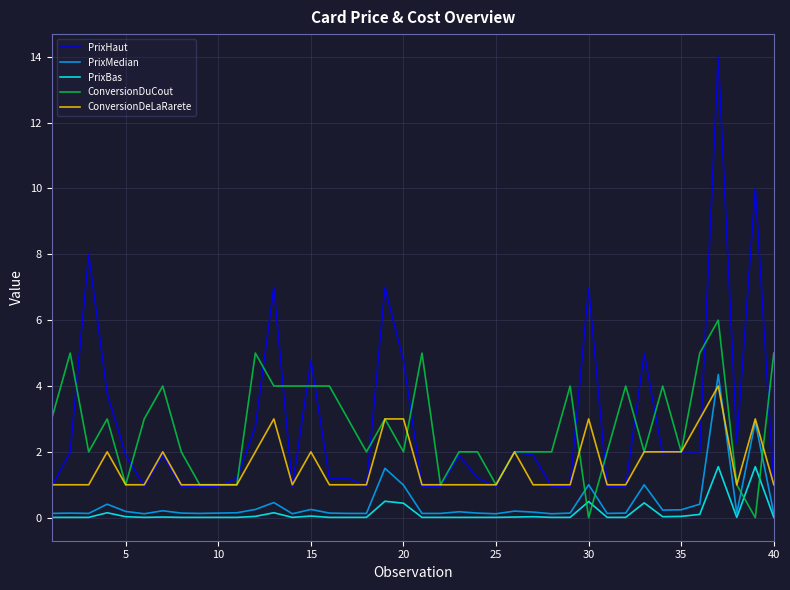

What is the greatest value displayed?

14.0